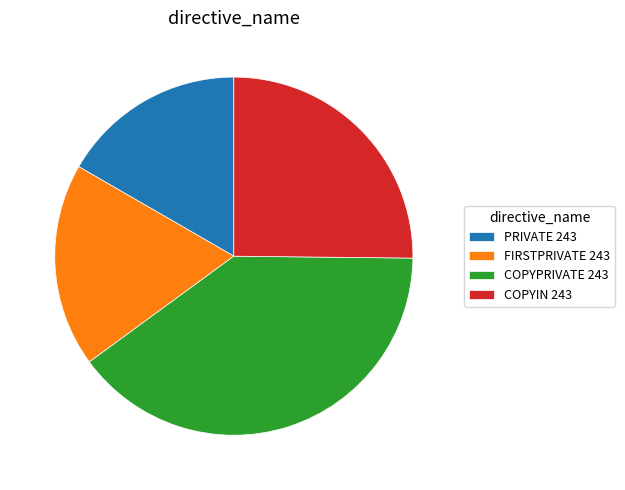

Count the number of slices in the pie.

4